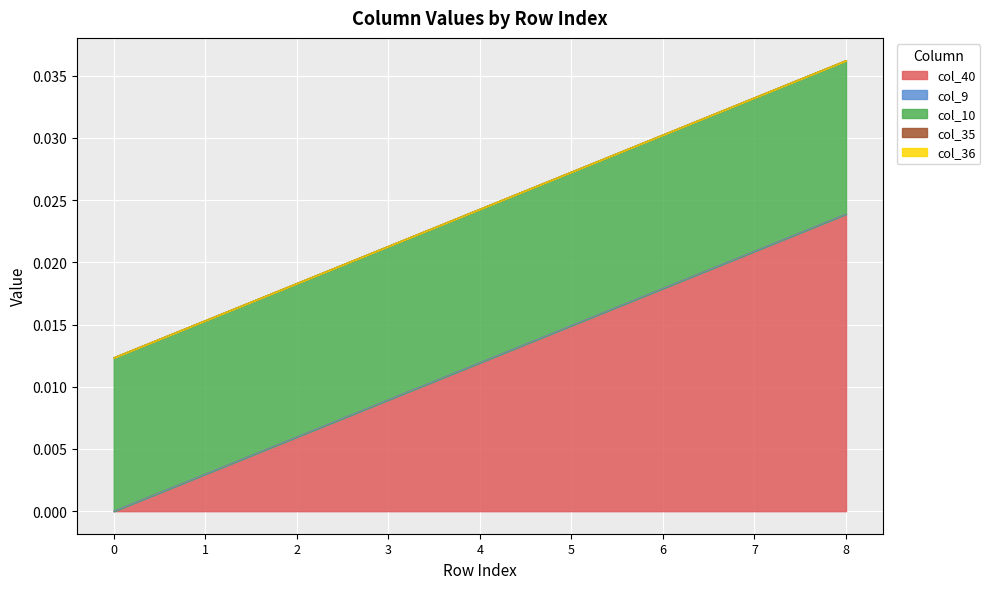

True or false: col_40 and col_35 cross at least once.

False